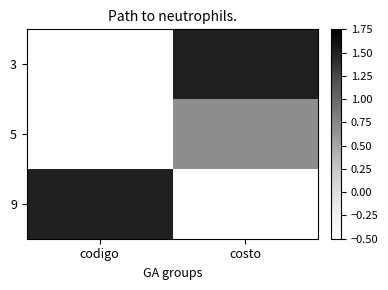

How many categories are shown in the chart?

2